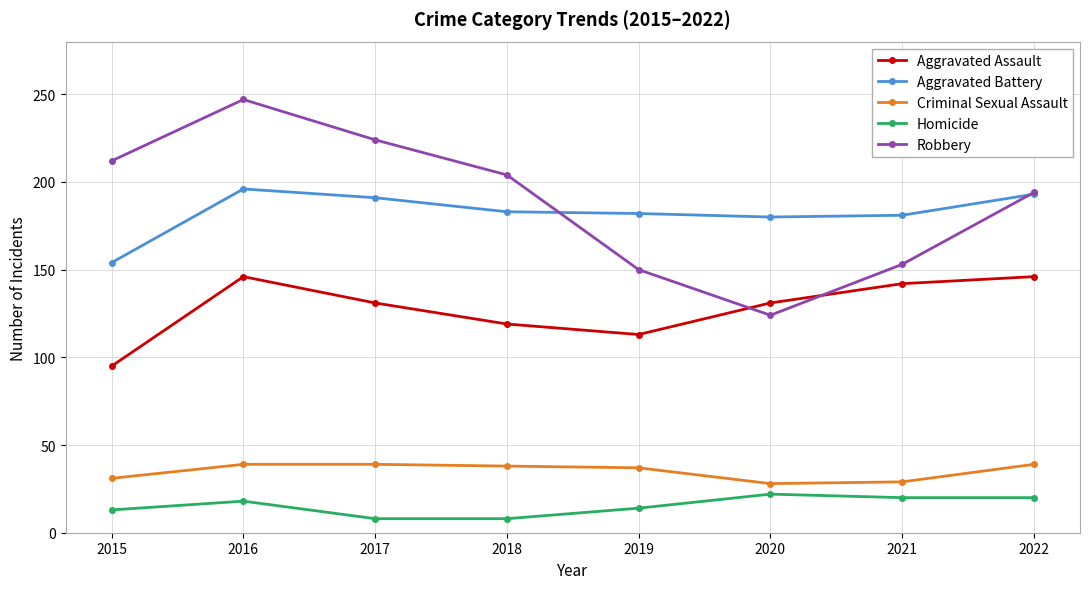

True or false: Criminal Sexual Assault has a value of 37 at 2019.

True